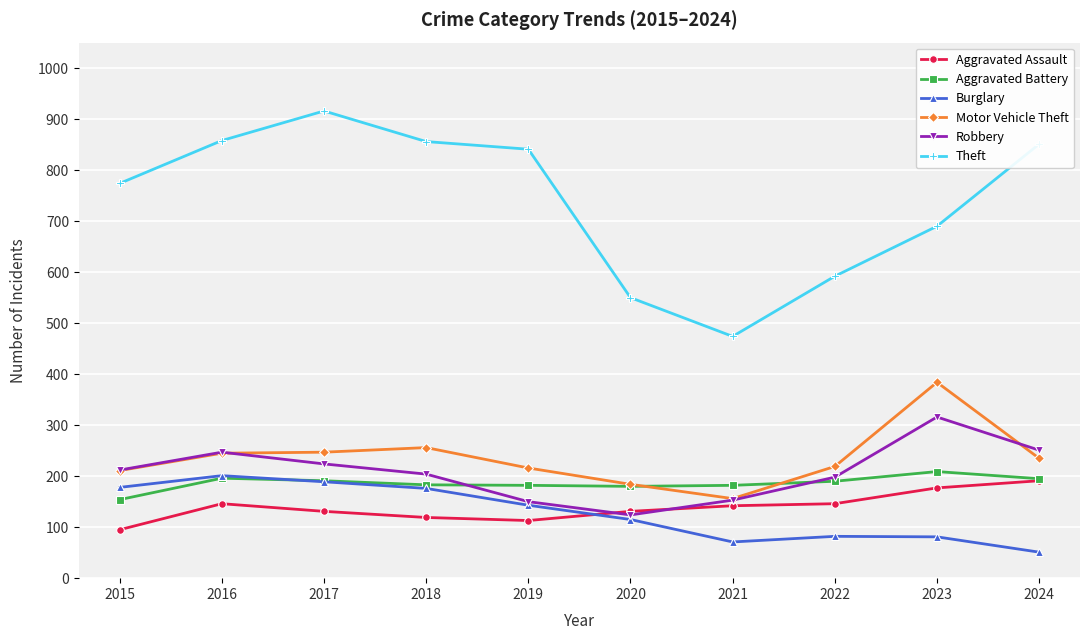

Is it true that Aggravated Assault equals 146 at 2016?

True